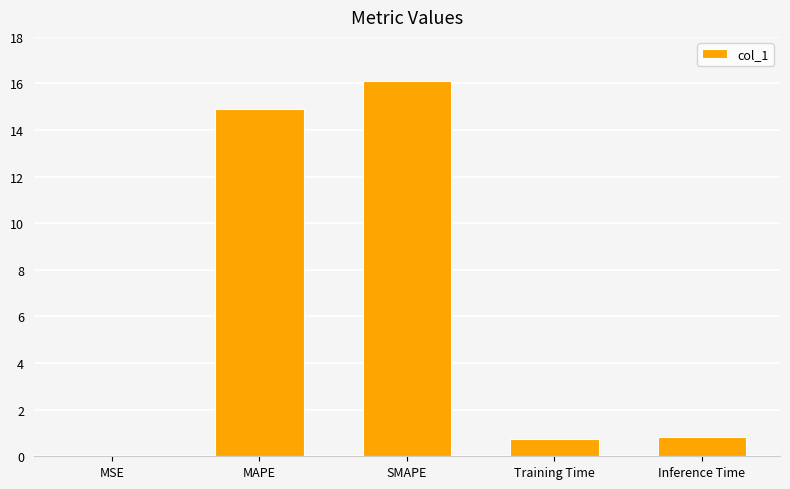

At which label is the value closest to 8?

MAPE